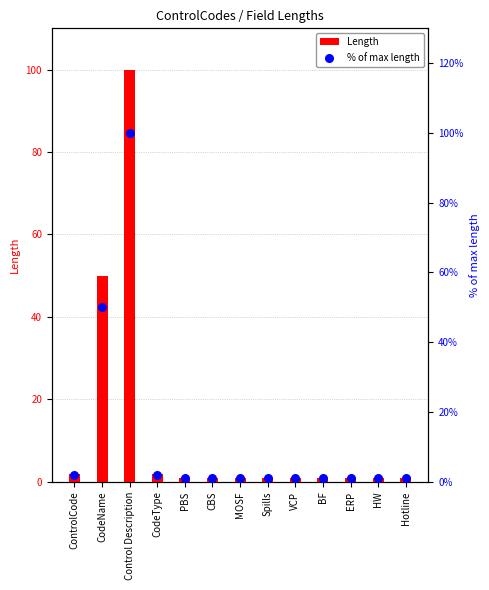

Is the value of Length at PBS greater than the value of % of max length at CodeName?

No